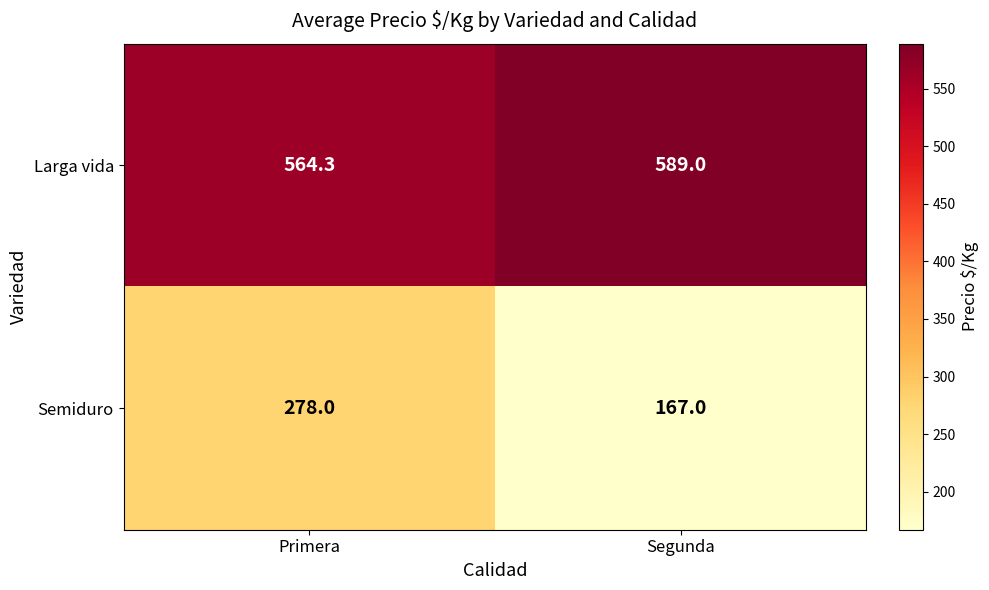

What is the minimum value shown in the chart?

167.0